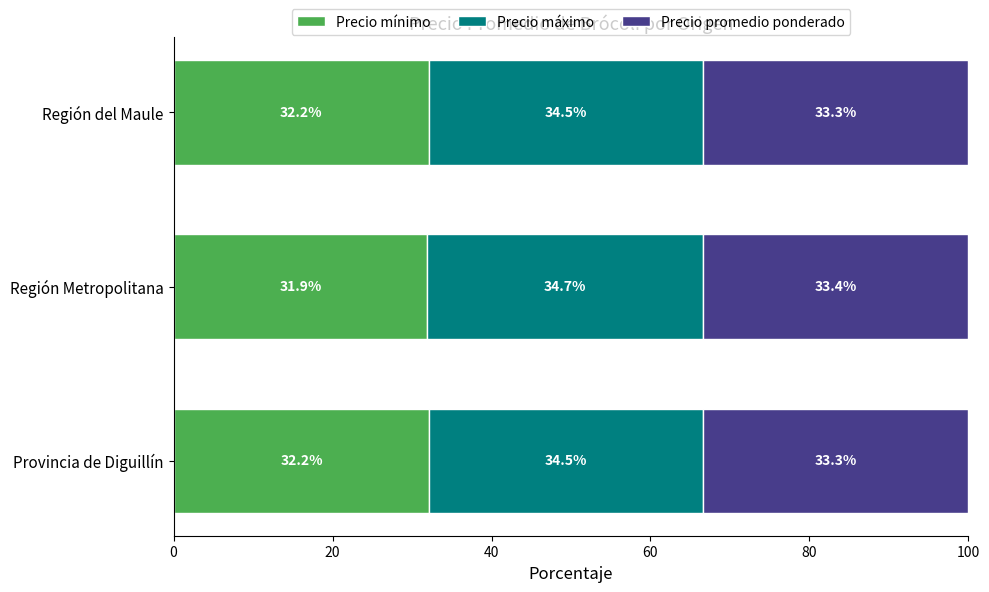

The value of Precio mínimo at Región Metropolitana is 52.3. True or false?

False